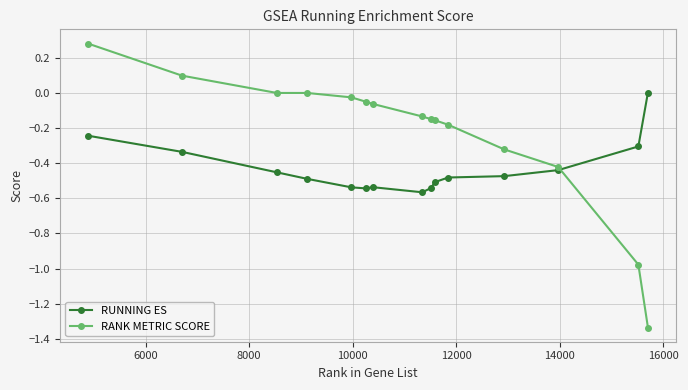

Which series has the largest total across all categories?

RANK METRIC SCORE